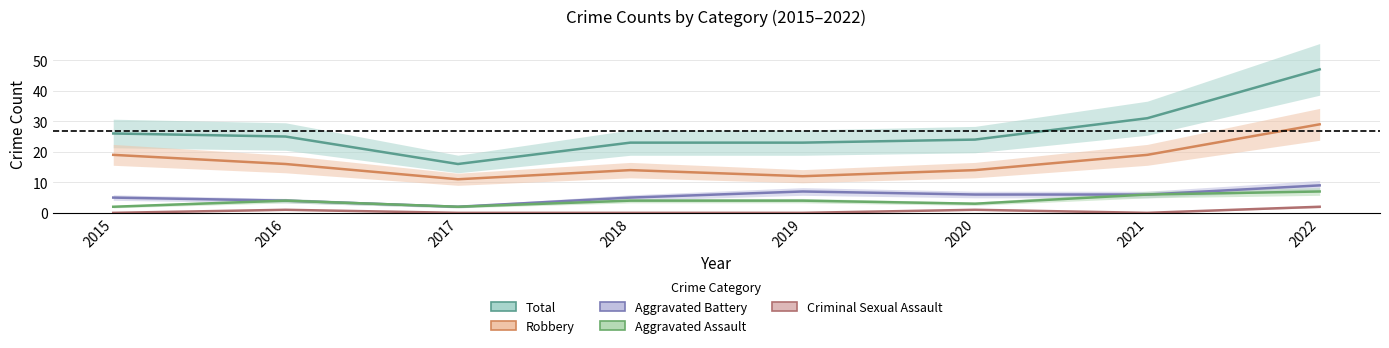

At how many categories does at least one series exceed 21?

7